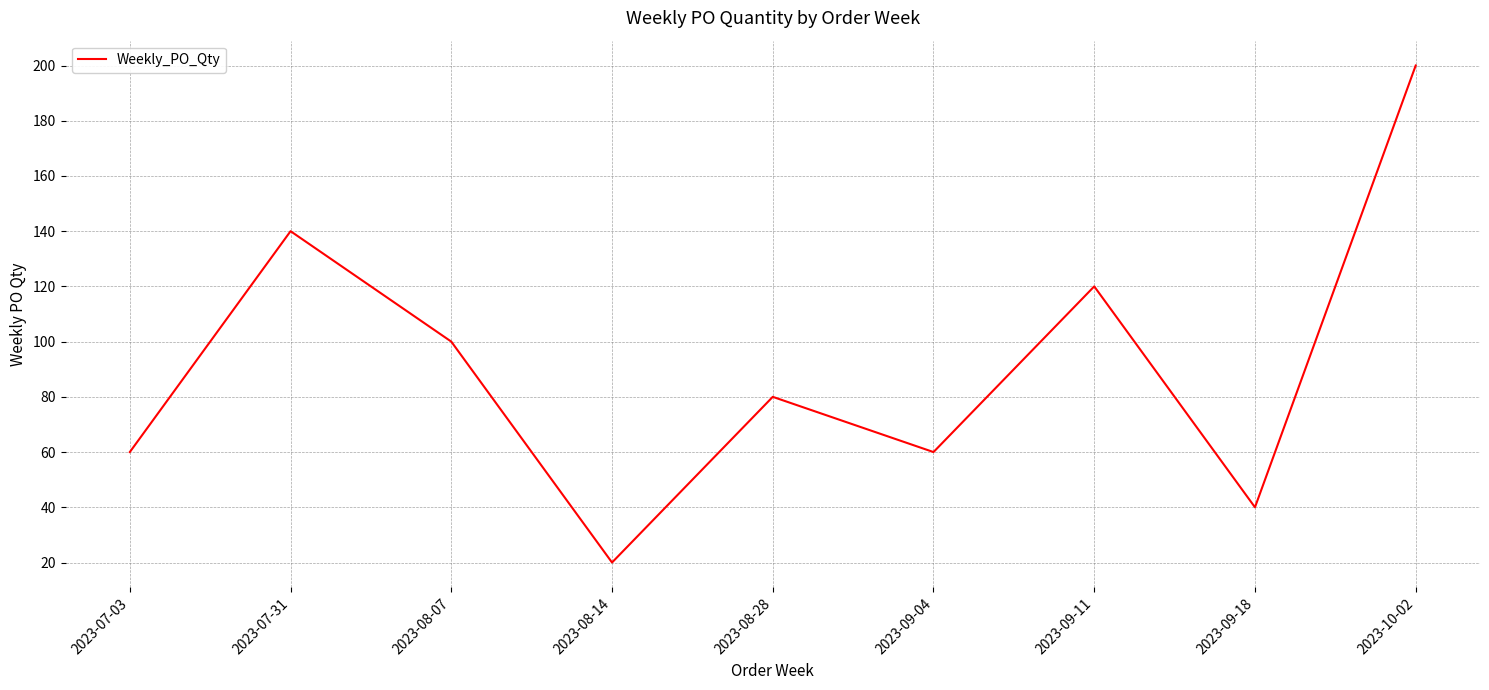

The value at 2023-07-31 is 216. True or false?

False